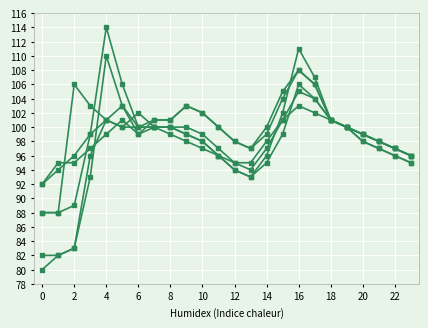

Reading left to right, extract all data points from this chart.

spiw: 88	88	106	103	101	100	100	100	100	100	99	97	95	95	98	101	103	102	101	100	99	98	97	96
spiw-1: 82	82	83	93	110	103	99	100	100	99	98	96	94	93	95	99	106	104	101	100	98	97	96	95
spiw-2: 88	88	89	99	114	106	100	100	100	99	98	96	94	93	96	102	111	107	101	100	98	97	96	95
spiw-3: 80	82	83	96	101	103	100	101	101	103	102	100	98	97	99	104	108	106	101	100	99	98	97	96
spiw-4: 92	95	95	97	99	101	99	101	101	103	102	100	98	97	100	105	108	106	101	100	99	98	97	96
spiw-5: 92	94	96	99	101	100	102	100	99	98	97	96	95	94	97	101	105	104	101	100	99	98	97	96